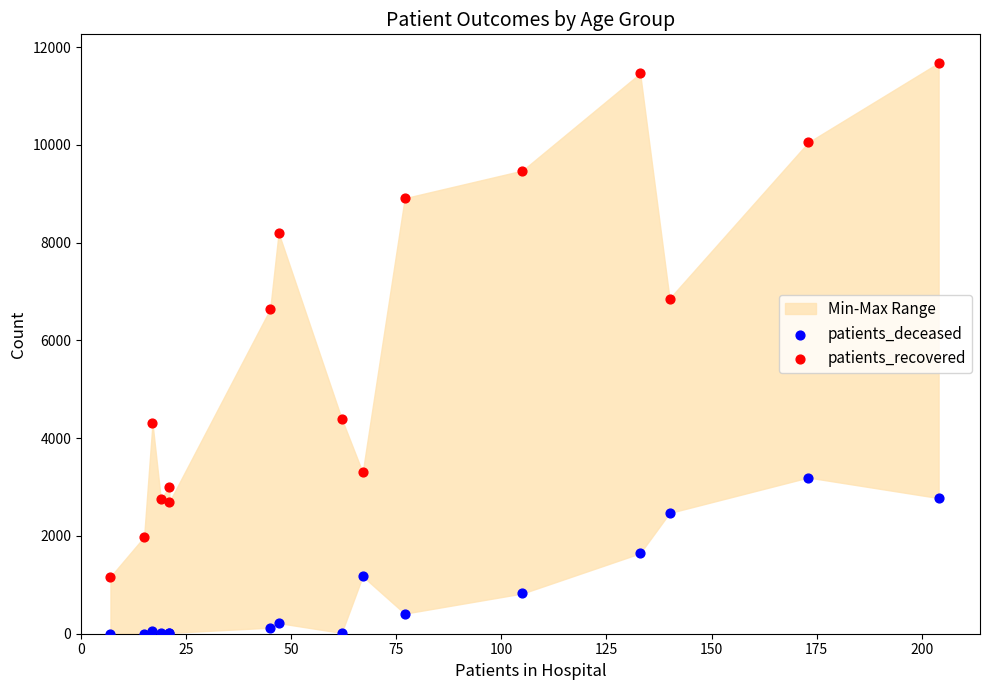

Which series contains the highest Y value?

patients_recovered